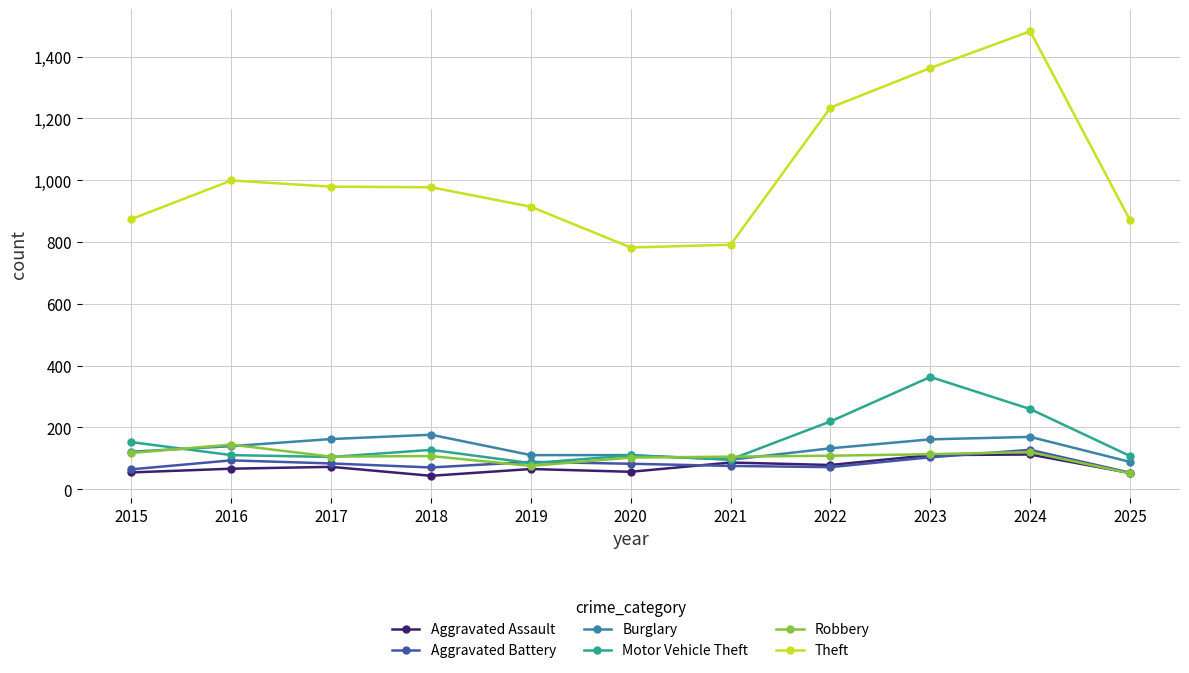

What are all the series names shown in the legend?

Aggravated Assault, Aggravated Battery, Burglary, Motor Vehicle Theft, Robbery, Theft